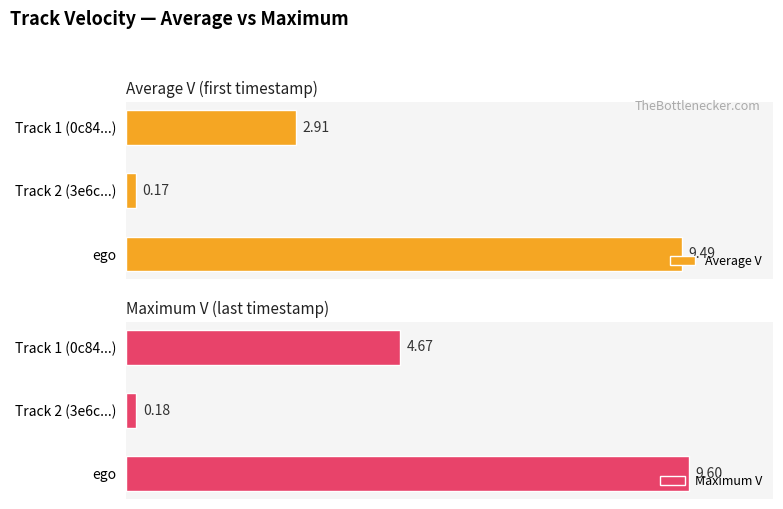

What is the approximate value of Average V at Track 1 (0c84...)?

2.9